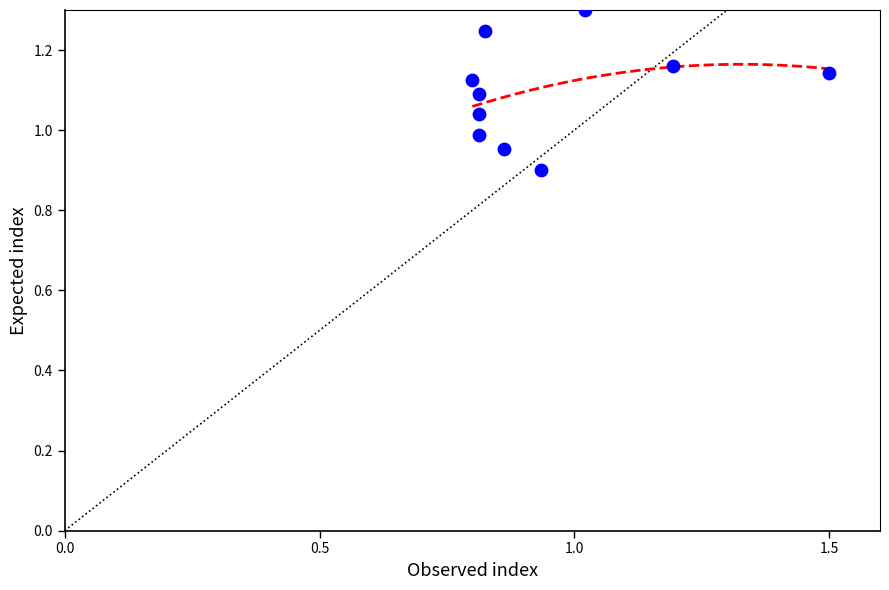

What is the range of X values (max minus min)?

0.7